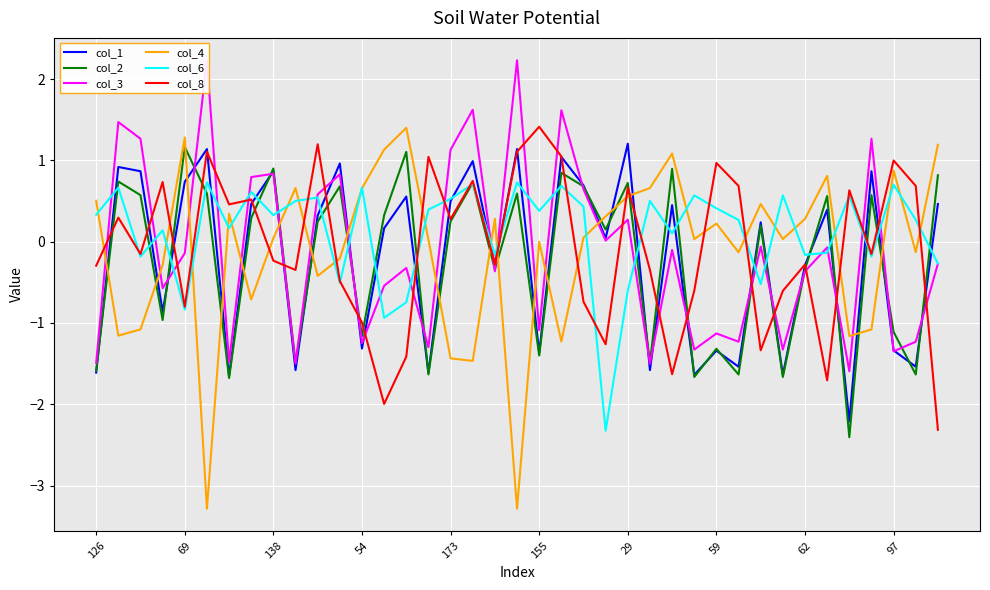

The value of col_3 at 34 is -0.3. True or false?

False